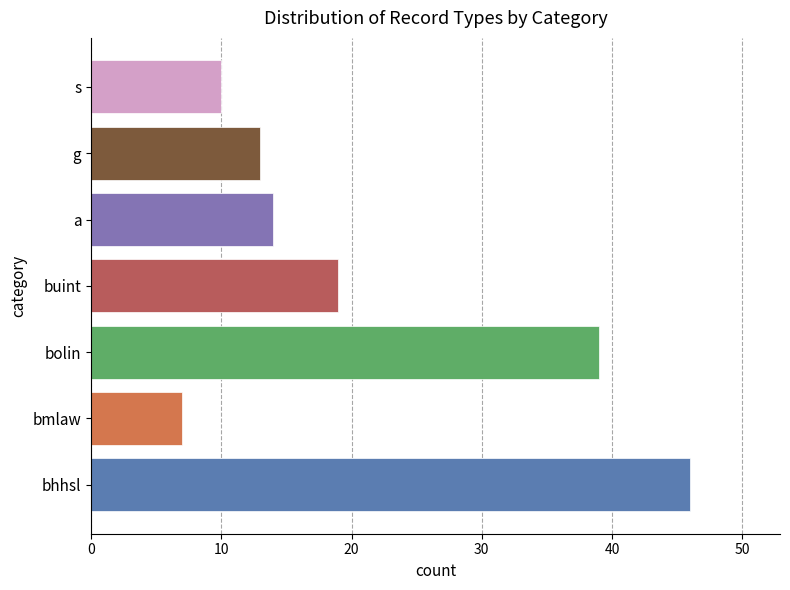

The value at bolin is 39. True or false?

True